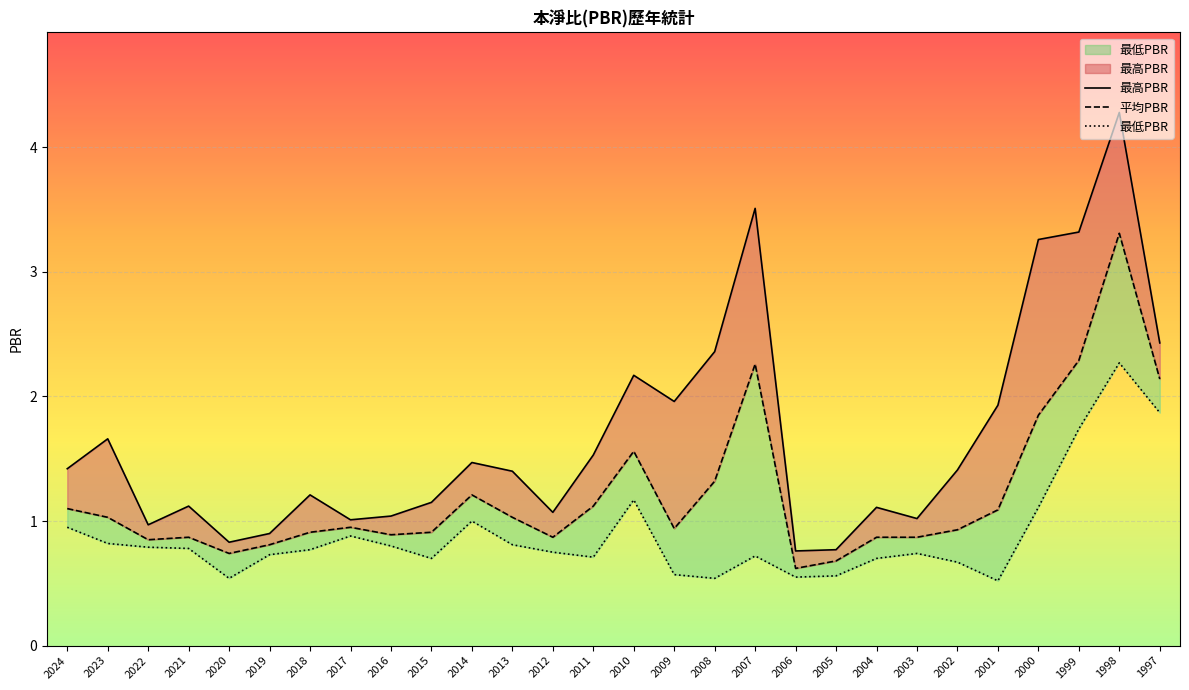

Rank the series by their maximum value, from lowest to highest.

最低PBR, 平均PBR, 最高PBR